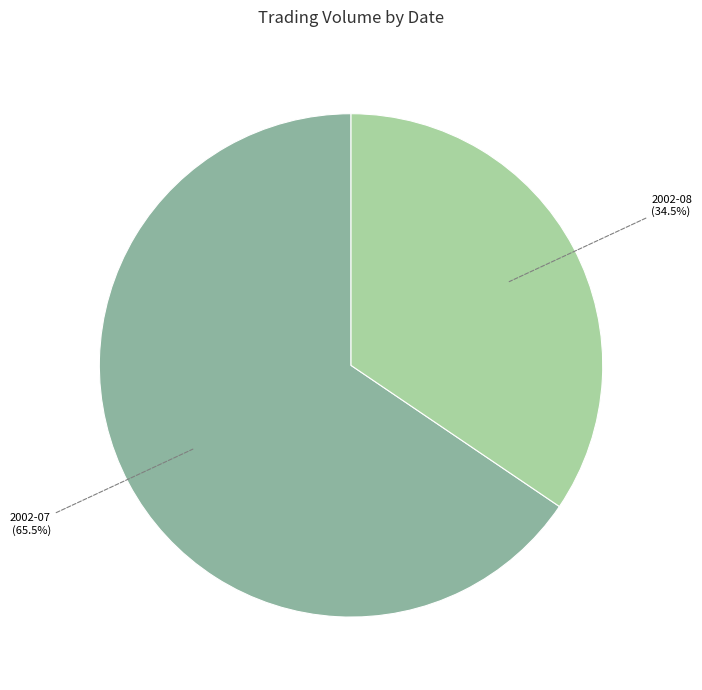

To the nearest percent, what is the average slice percentage?

50%